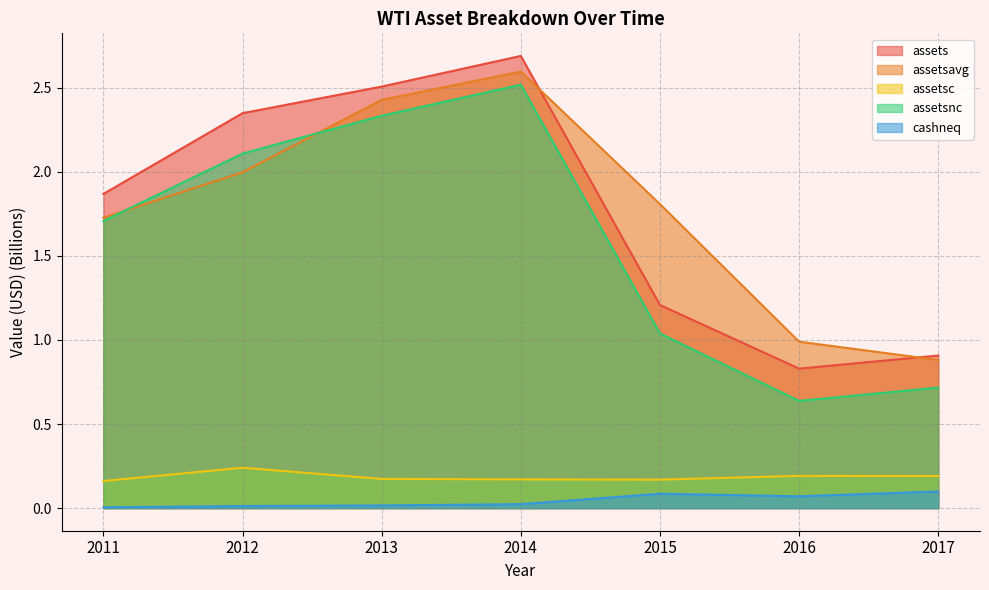

List the labels in order of assetsavg value, largest first.

2014, 2013, 2012, 2015, 2011, 2016, 2017